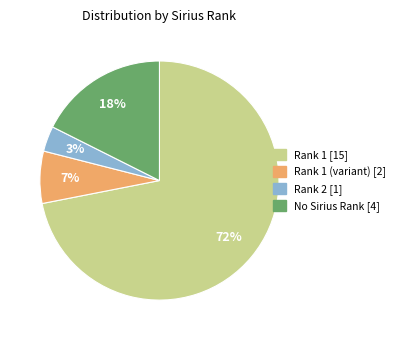

To the nearest percent, what is the average slice percentage?

25%